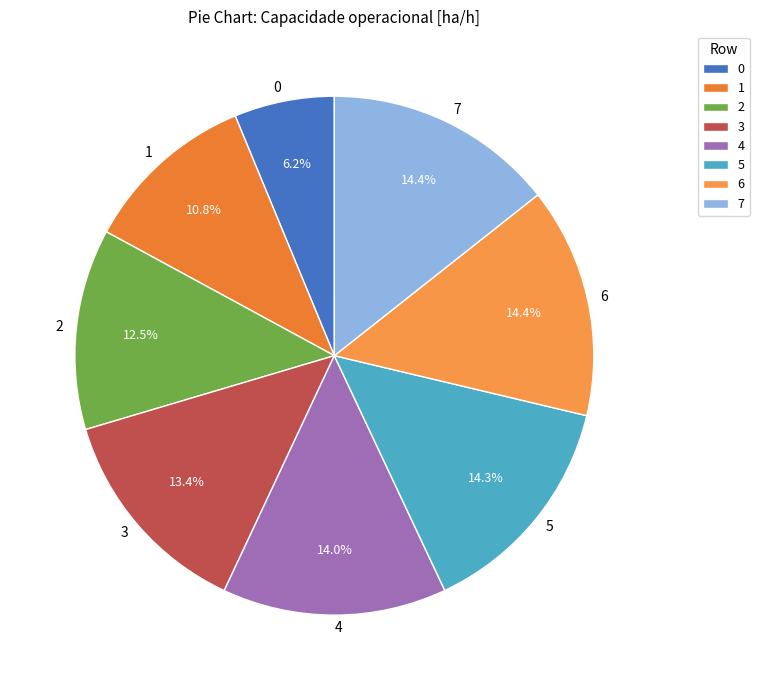

What percentage is NOT represented by 6?

85.6%